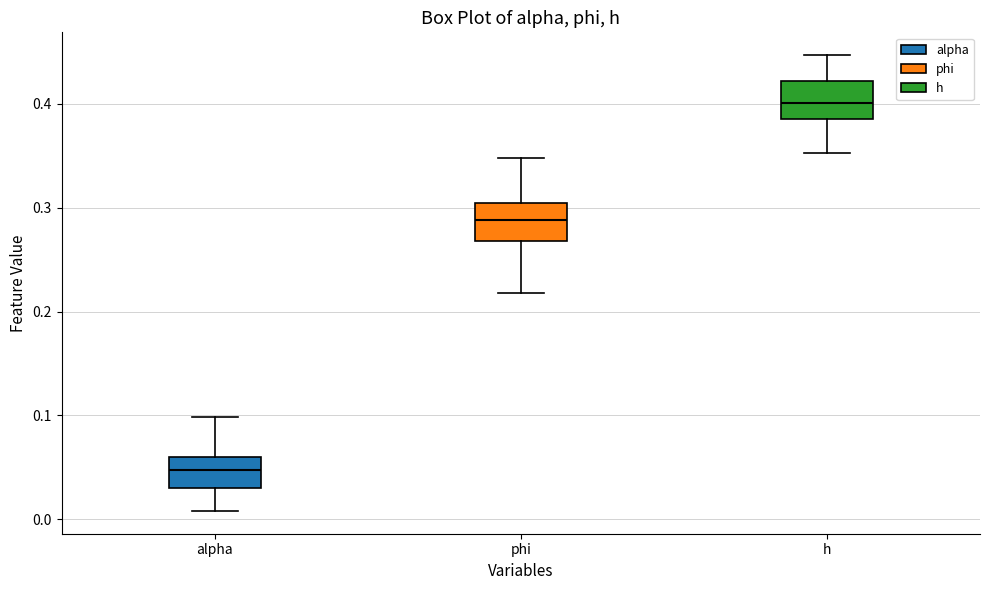

Reading left to right, transcribe this box plot: for each box, give where its median line is, the range the box spans, and where its two whiskers end, as read against the y-axis. The values are not printed on the chart, so give them approximately, as read against the axis.

alpha: median 0.05, box 0.03 to 0.06, whiskers 0.01 to 0.10
phi: median 0.29, box 0.27 to 0.30, whiskers 0.22 to 0.35
h: median 0.40, box 0.39 to 0.42, whiskers 0.35 to 0.45